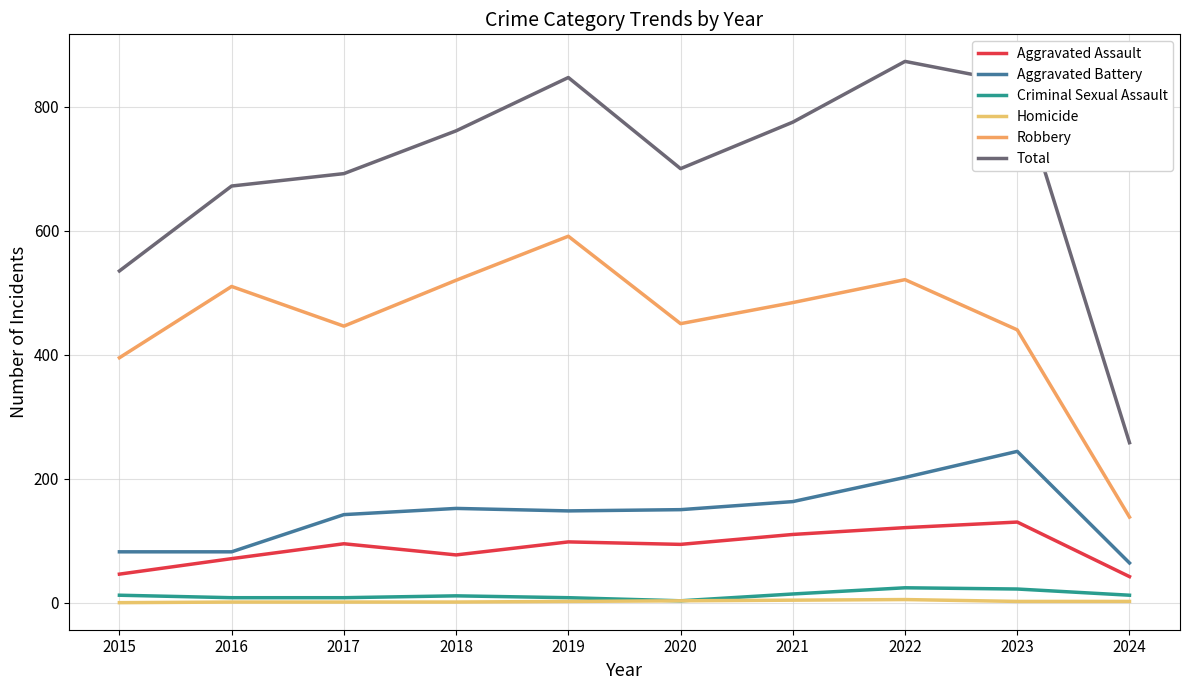

At which category does the chart reach its minimum across all series?

2015